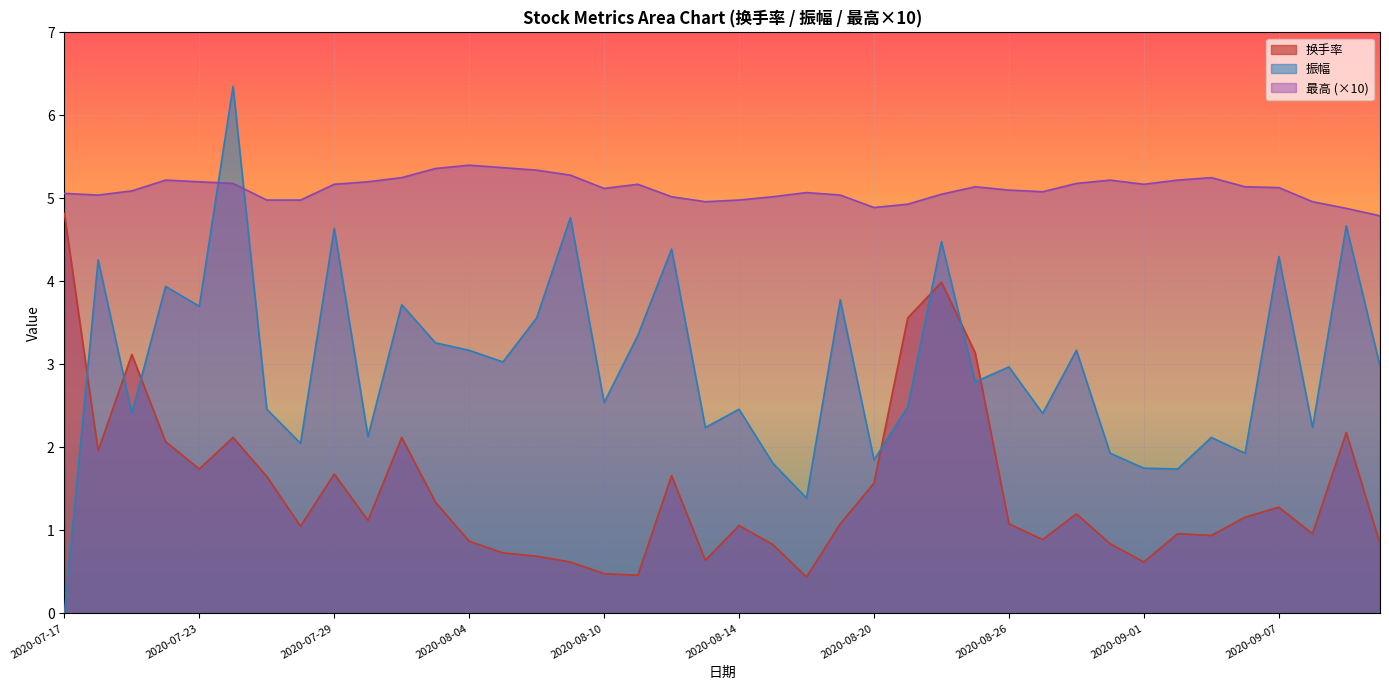

What is the difference between the maximum and second lowest values in the 换手率 series?

4.4